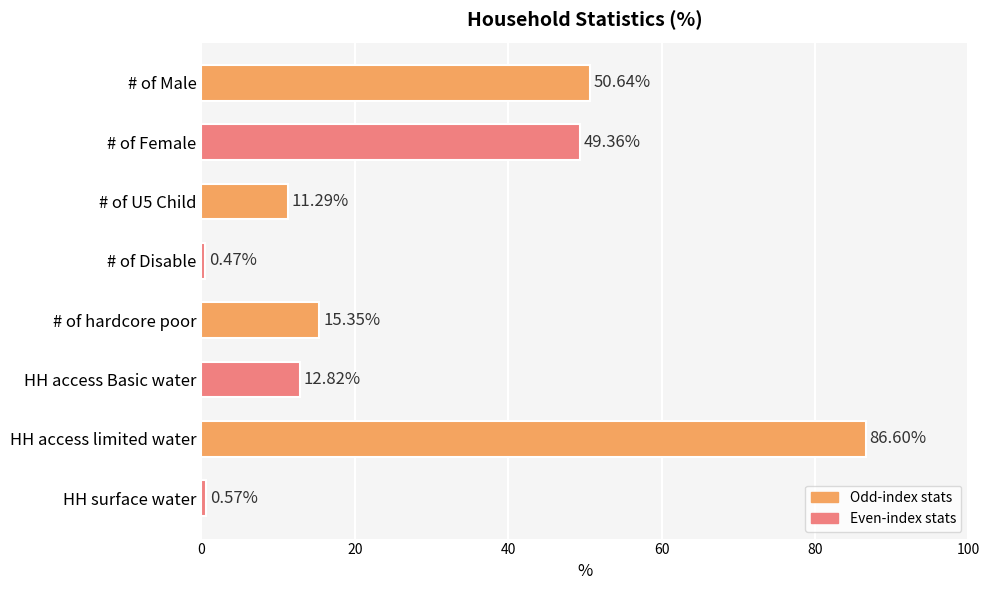

What is the change in value from # of Male to # of hardcore poor?

-35.3